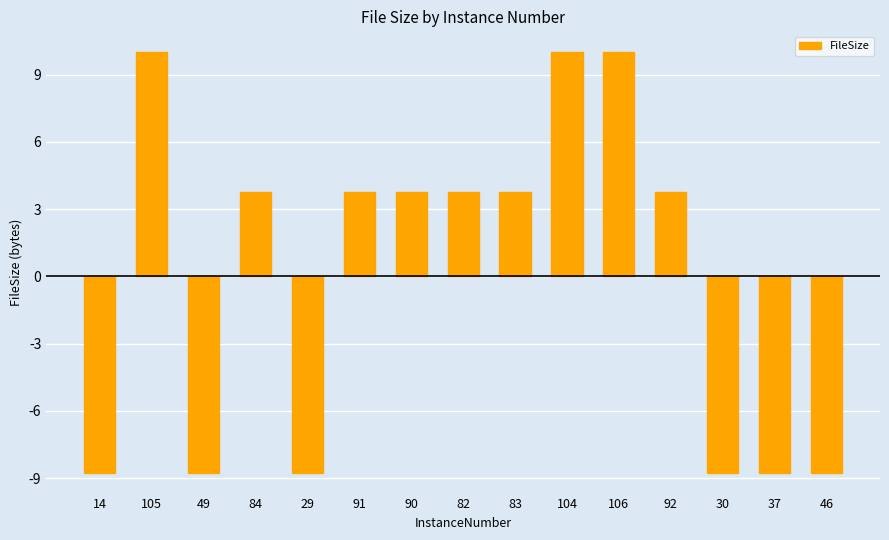

Which has a higher value, 29 or 84?

84